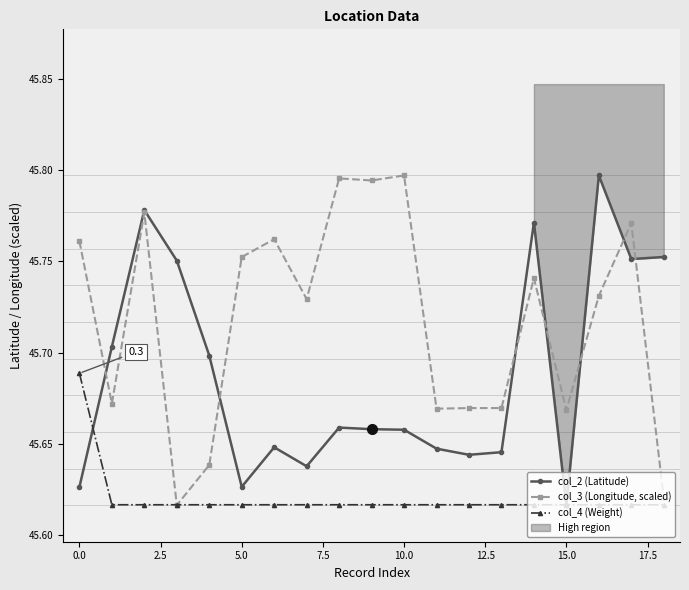

Reading left to right, list all the values displayed in this chart.

col_2 (Latitude): 45.6	45.7	45.8	45.8	45.7	45.6	45.6	45.6	45.7	45.7	45.7	45.6	45.6	45.6	45.8	45.6	45.8	45.8	45.8
col_3 (Longitude, scaled): 45.8	45.7	45.8	45.6	45.6	45.8	45.8	45.7	45.8	45.8	45.8	45.7	45.7	45.7	45.7	45.7	45.7	45.8	45.6
col_4 (Weight): 45.7	45.6	45.6	45.6	45.6	45.6	45.6	45.6	45.6	45.6	45.6	45.6	45.6	45.6	45.6	45.6	45.6	45.6	45.6